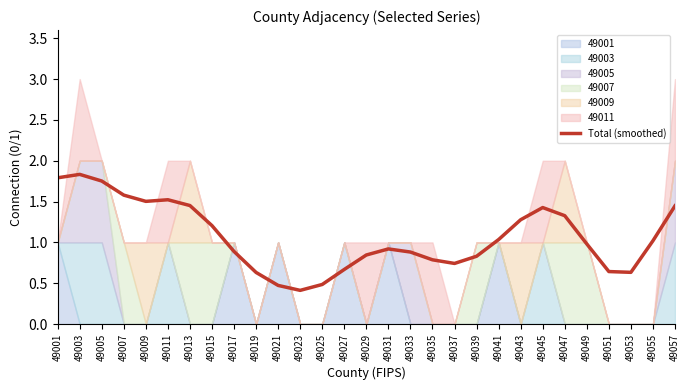

How many points are higher than both their immediate neighbors (excluding endpoints)?

4